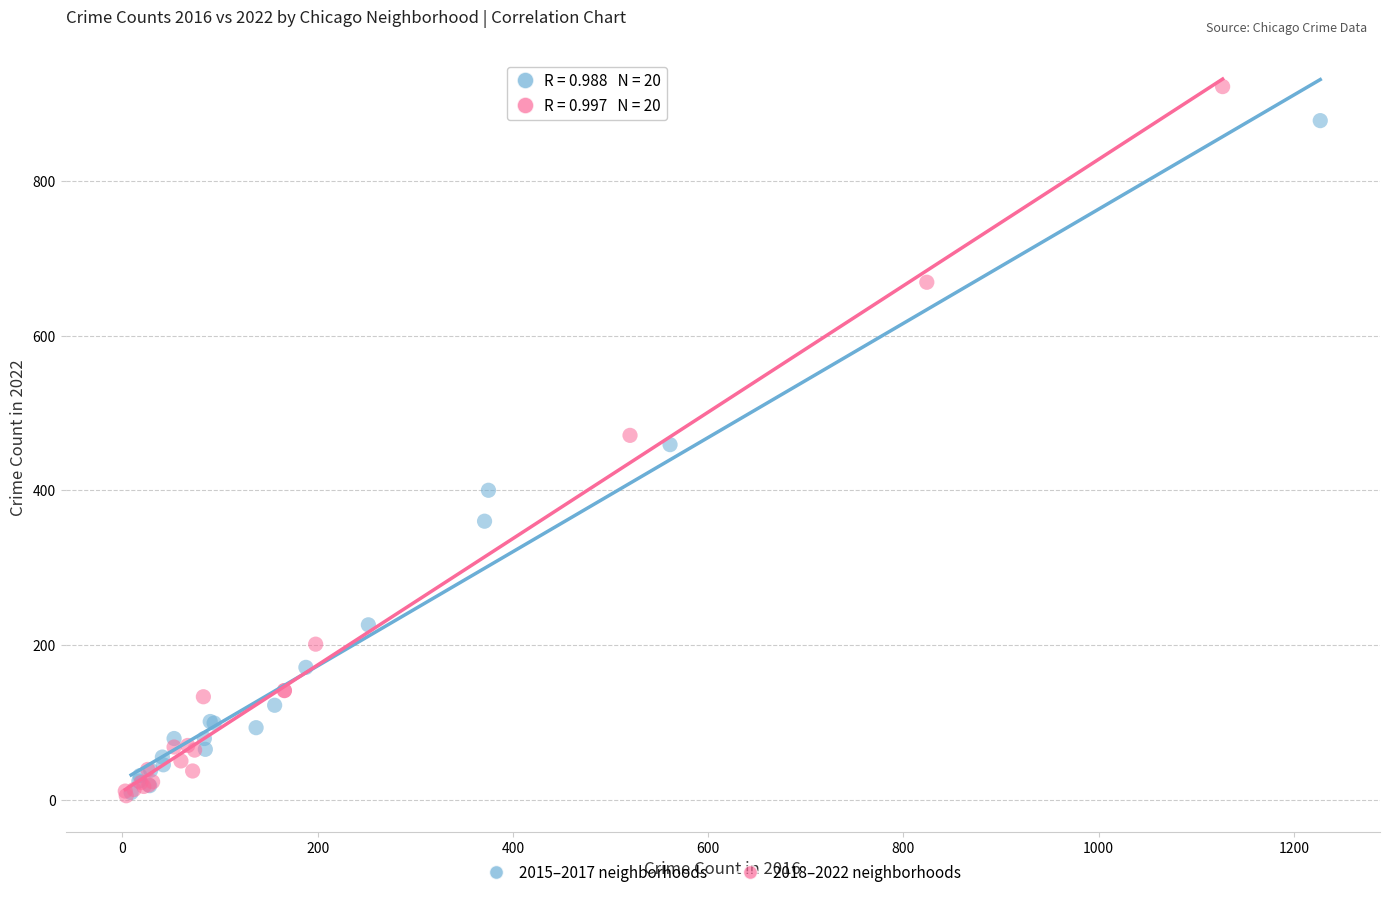

Which series has the widest spread of Y values?

2018–2022 neighborhoods